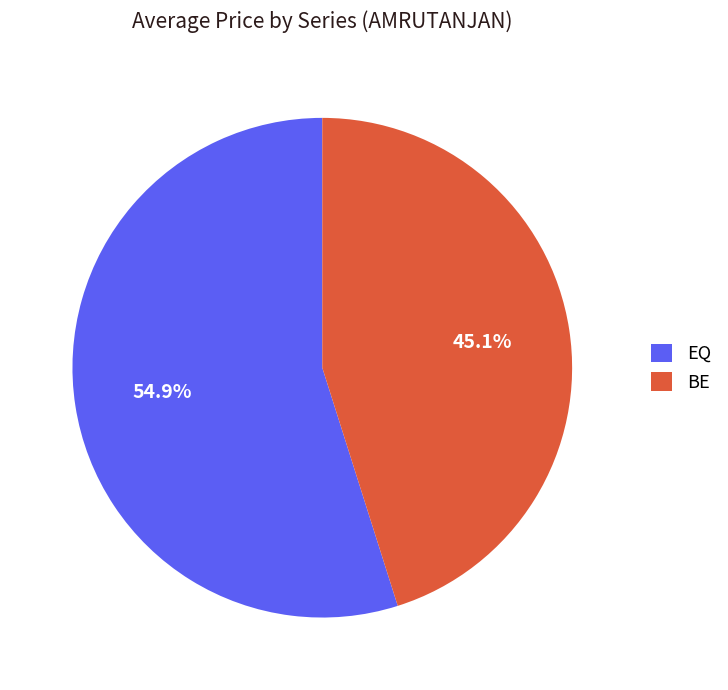

Which slice represents more than half of the pie?

EQ